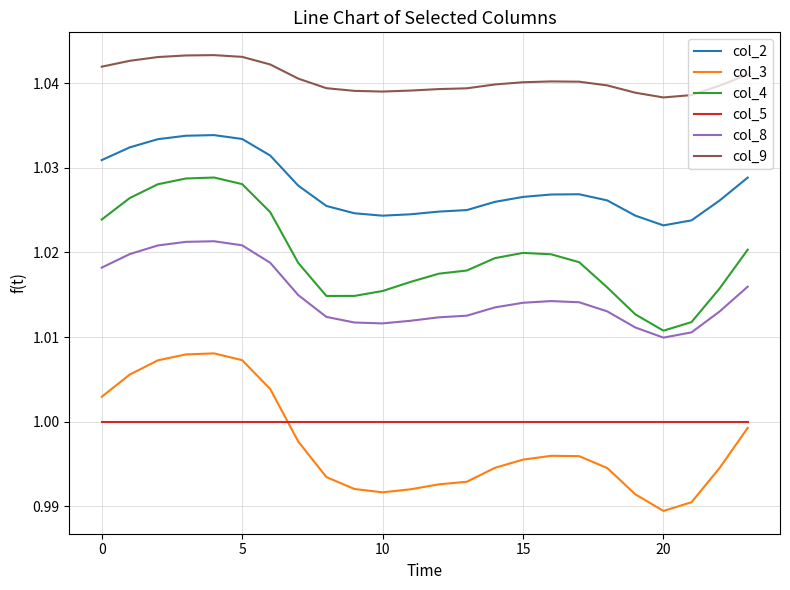

How many lines are shown in the chart?

6